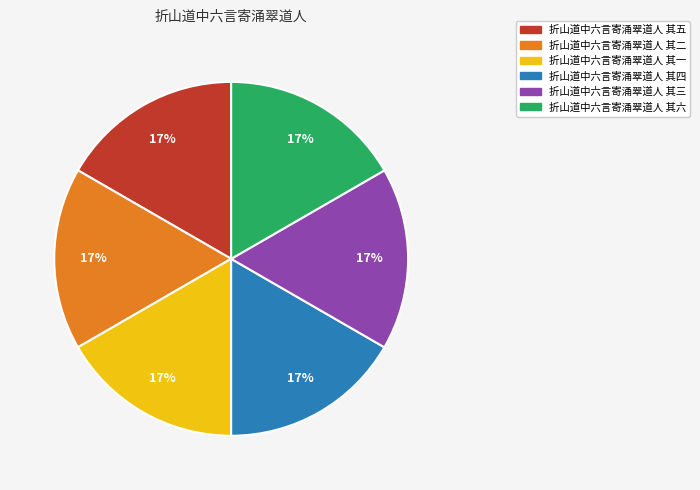

Is it true that 折山道中六言寄涌翠道人 其二 is 22% of the pie?

False